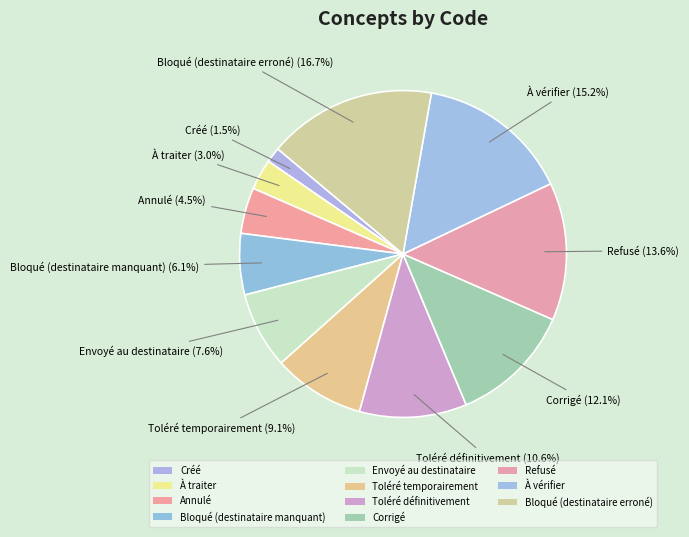

What is the smallest slice in the pie chart?

Créé